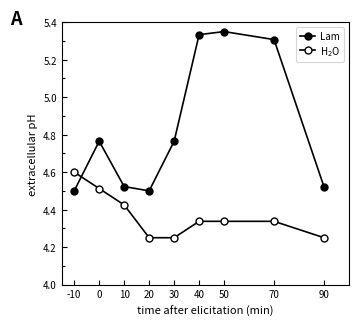

What is the sum of the Lam values at 90 and 0?

9.3